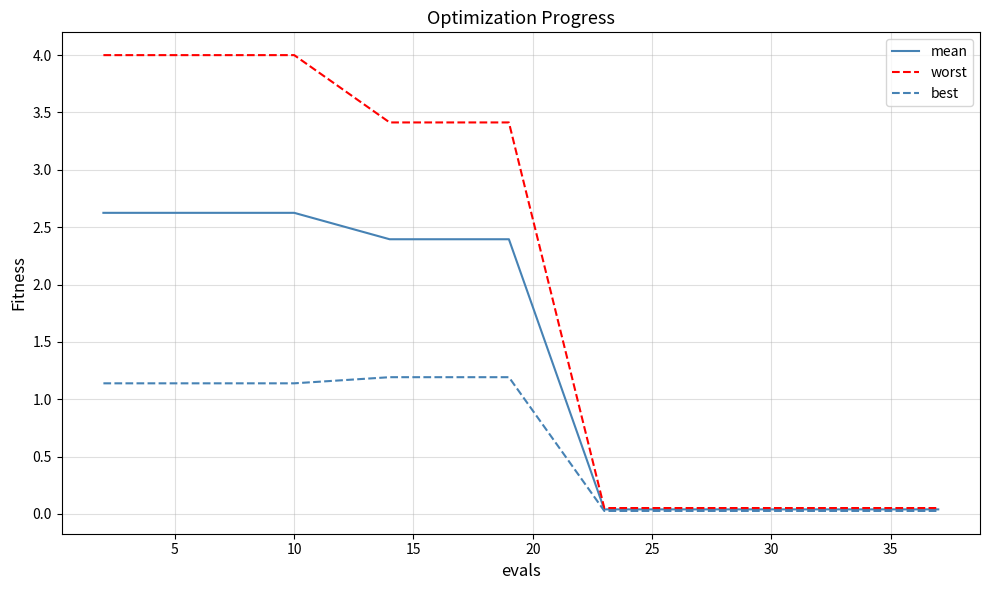

Which series has the largest total across all categories?

worst